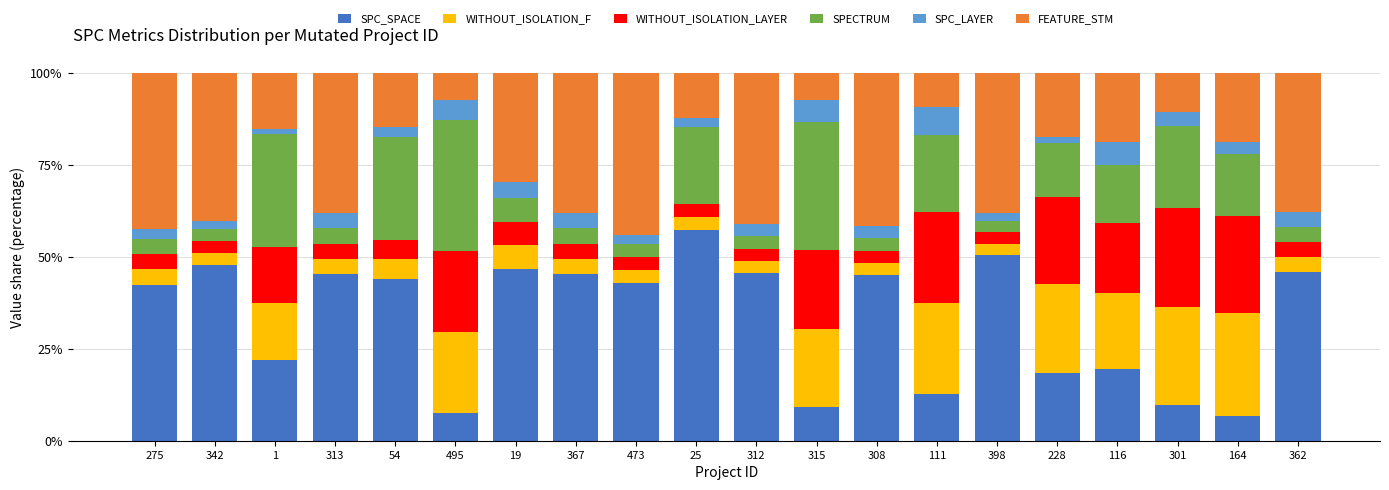

What is the maximum value for SPC_SPACE?

57.4